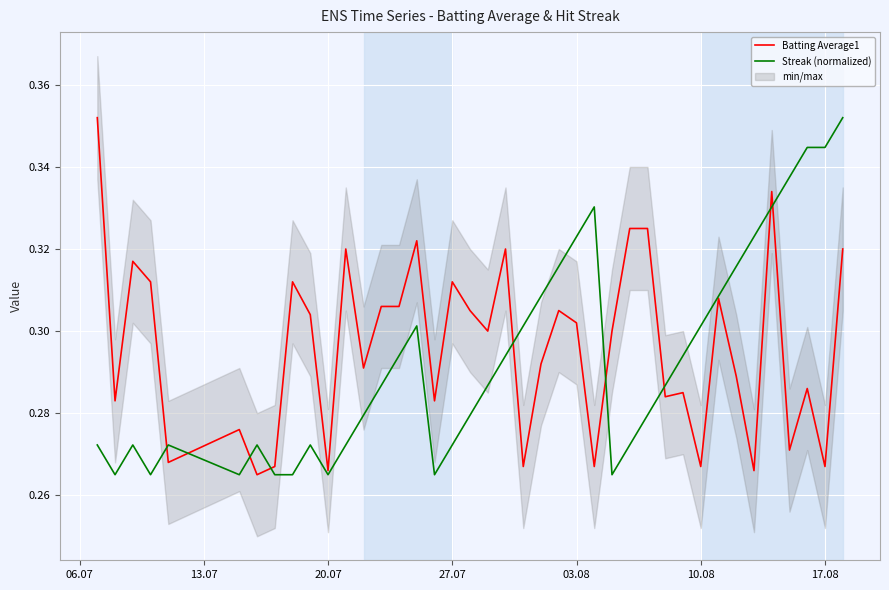

What are all the series names shown in the legend?

Batting Average1, Streak (normalized)